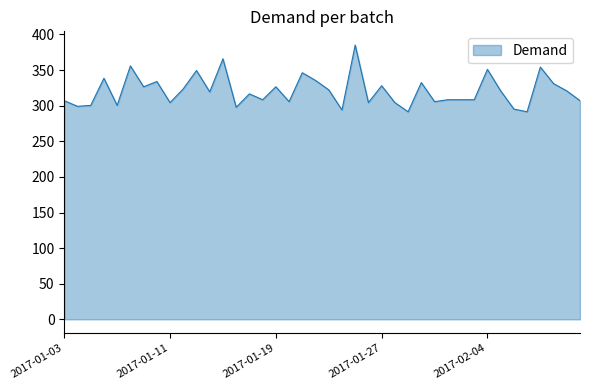

What is the maximum value shown in the chart?

385.1